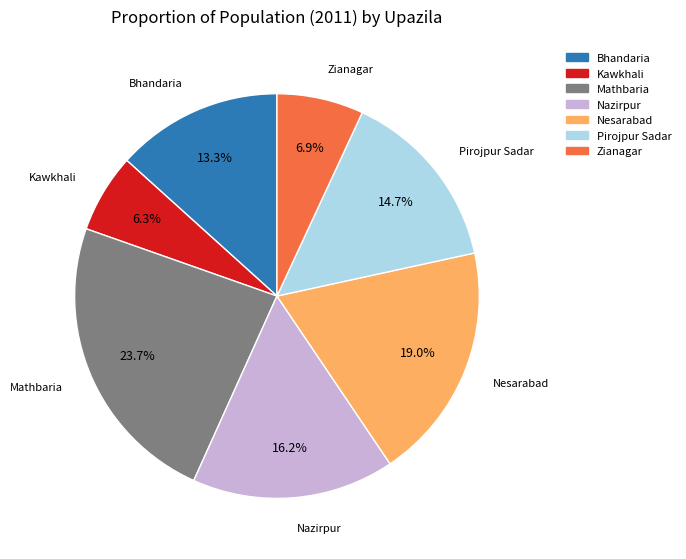

Rank the categories by value from lowest to highest.

Kawkhali, Zianagar, Bhandaria, Pirojpur Sadar, Nazirpur, Nesarabad, Mathbaria